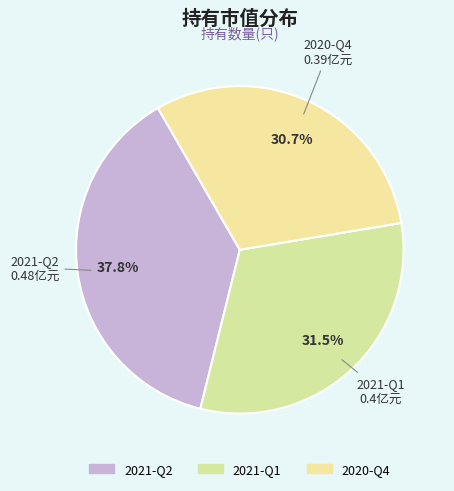

Which slice is the smallest?

2020-Q4